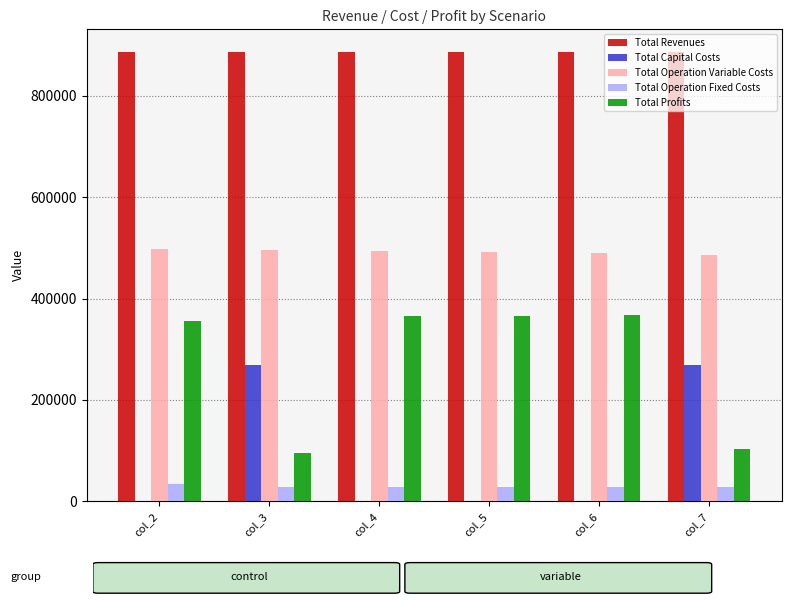

What is the sum of all Total Capital Costs values?

536000.0